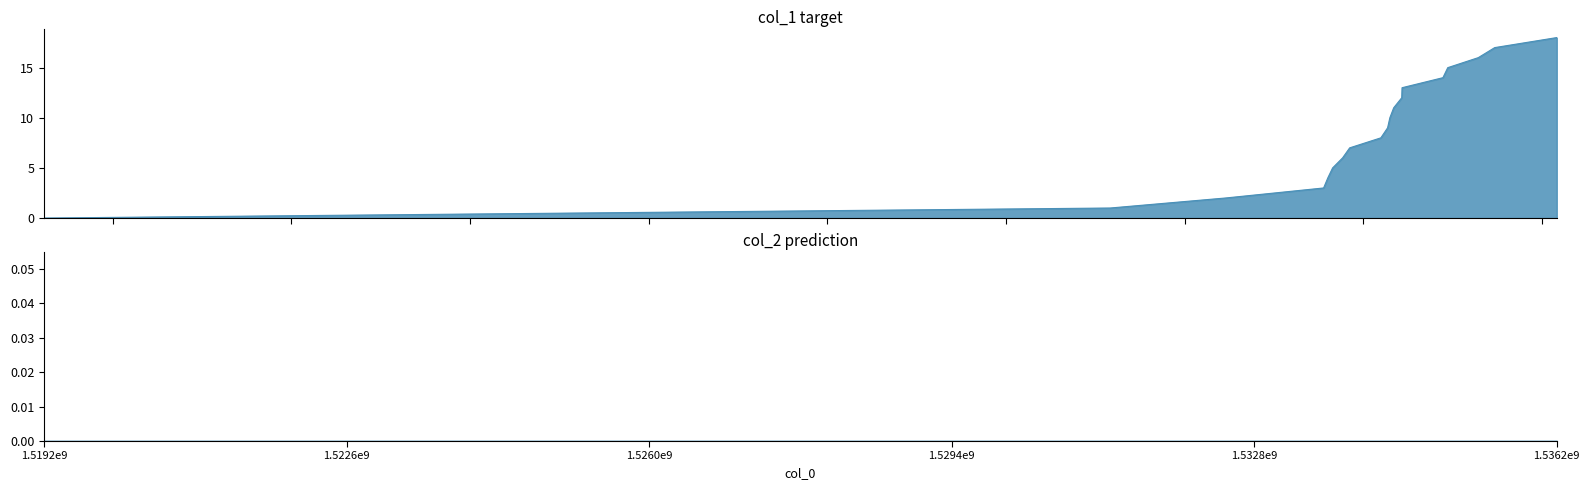

What is the difference between the maximum and minimum values?

18